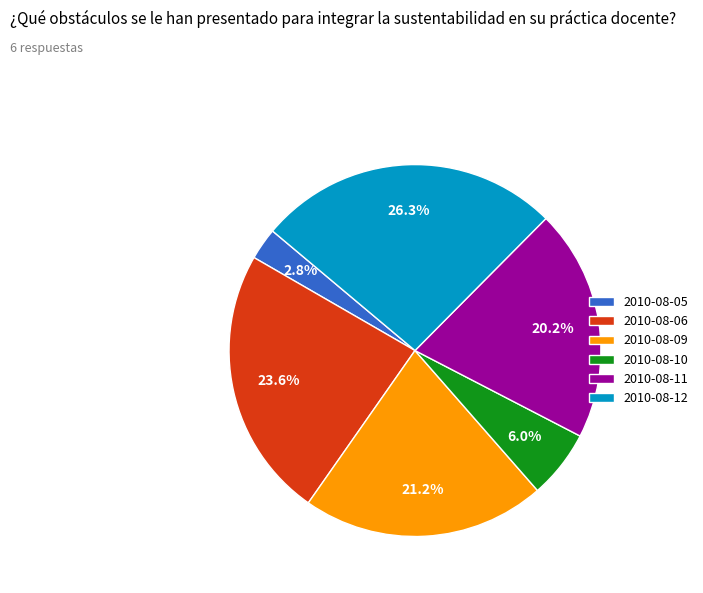

How many segments does this pie chart have?

6